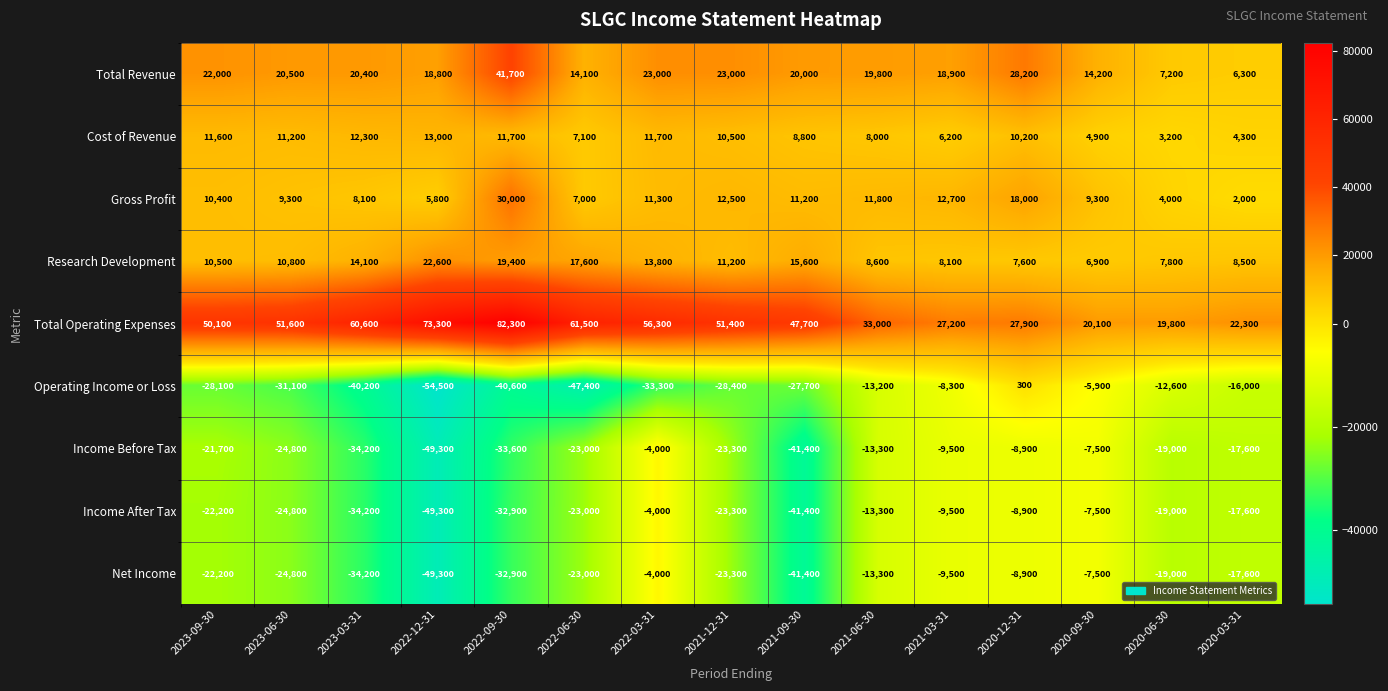

What is the difference between the maximum and minimum values in the Total Revenue series?

35400